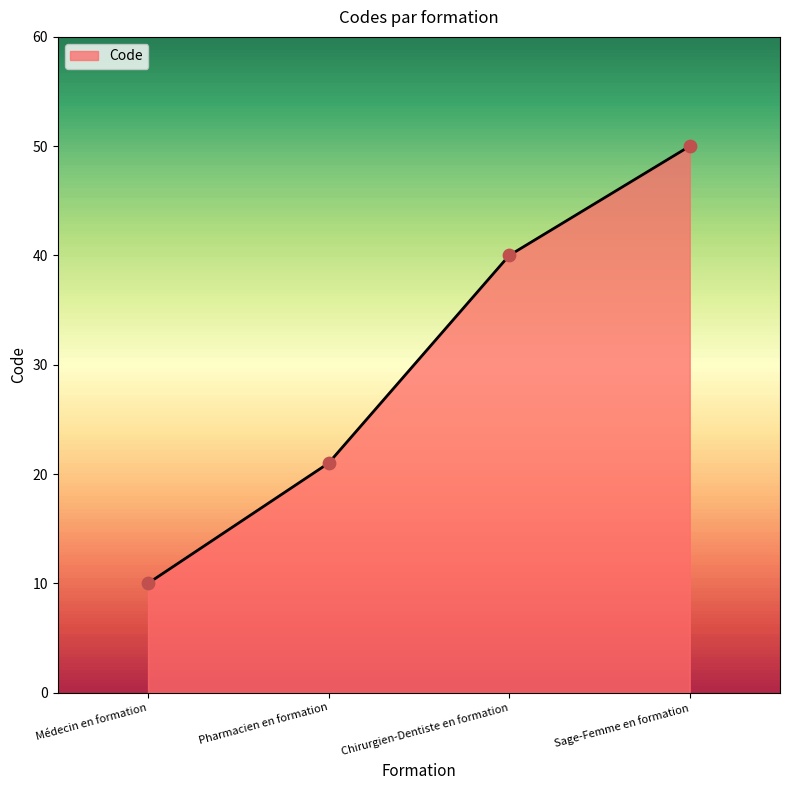

Which has a higher value, Chirurgien-Dentiste en formation or Sage-Femme en formation?

Sage-Femme en formation